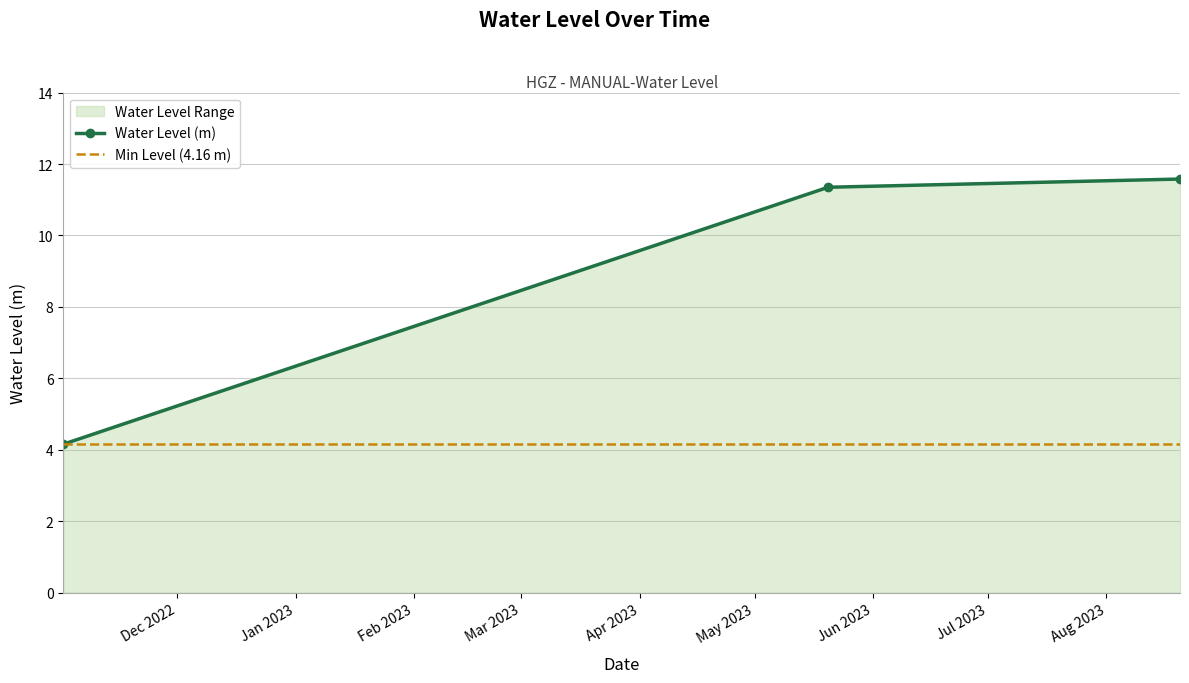

At how many categories does at least one series exceed 4?

3